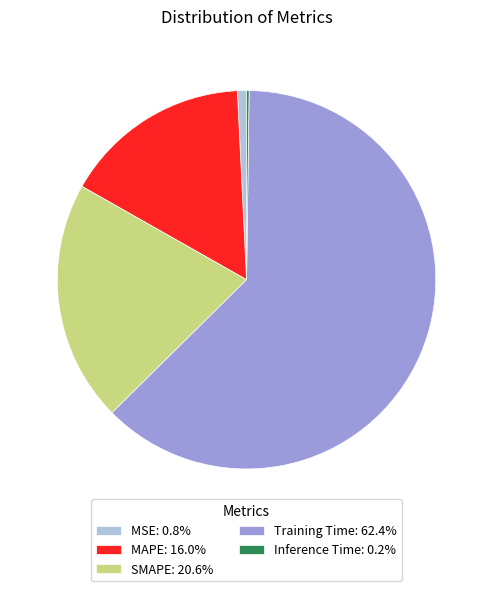

Does MAPE: 16.0% represent more than half of the total?

No